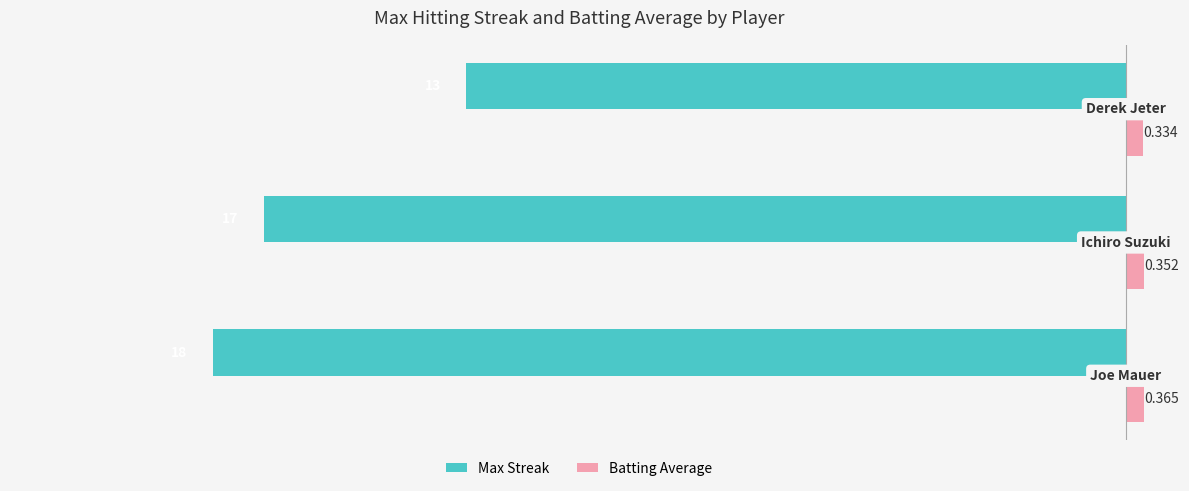

Which series has the widest spread of values?

Max Streak